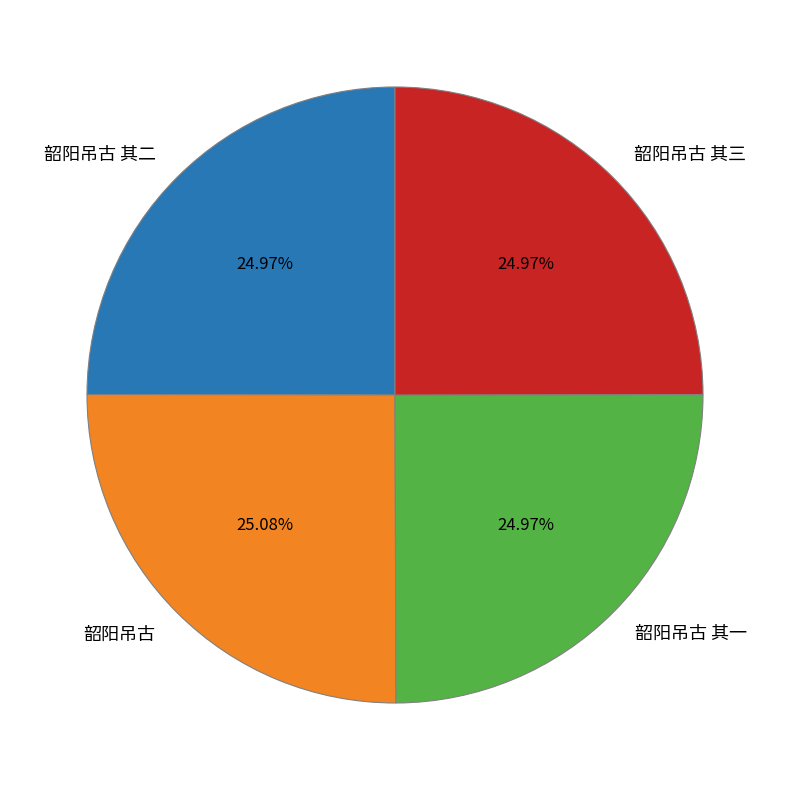

Is there a majority slice in this chart?

No